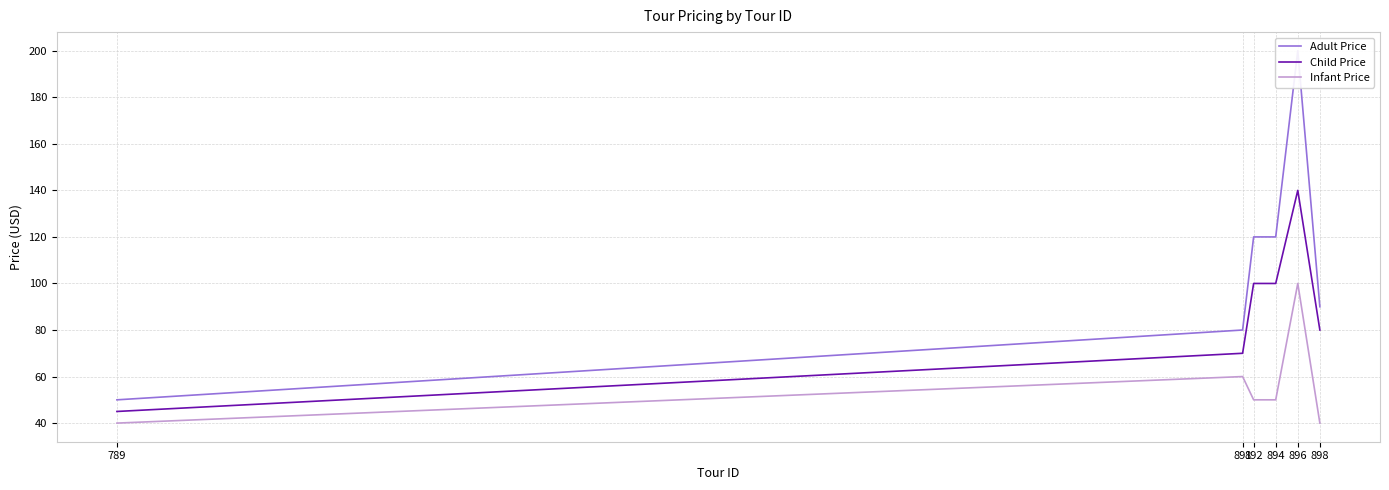

How many data points in Infant Price are less than 50?

2